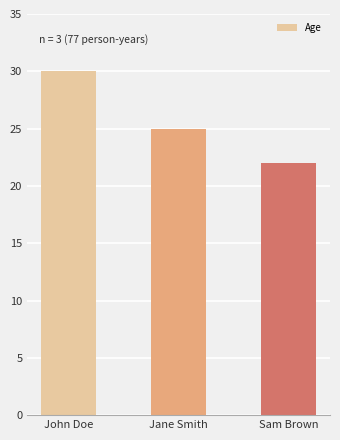

How many values are below 25?

1